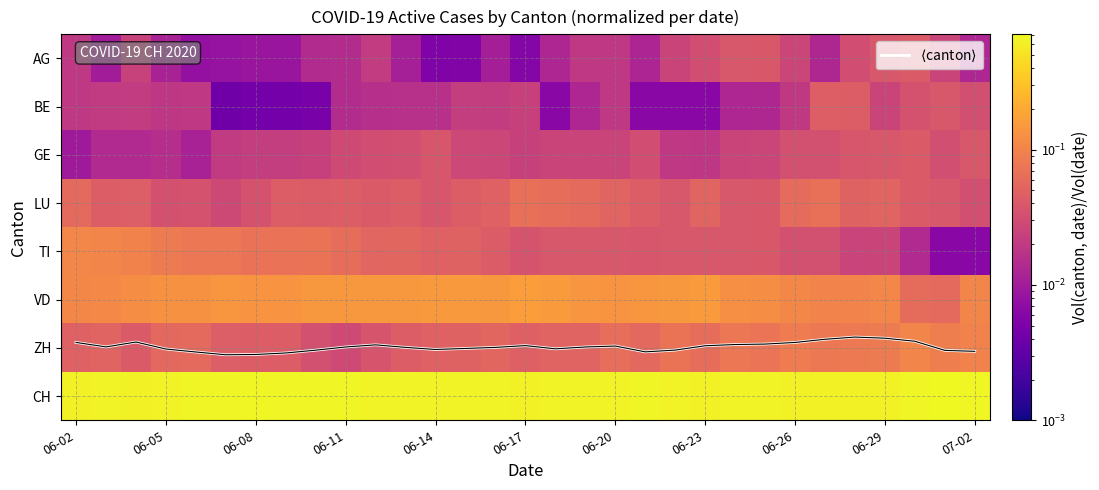

Which series has the largest total across all categories?

$\langle$canton$\rangle$